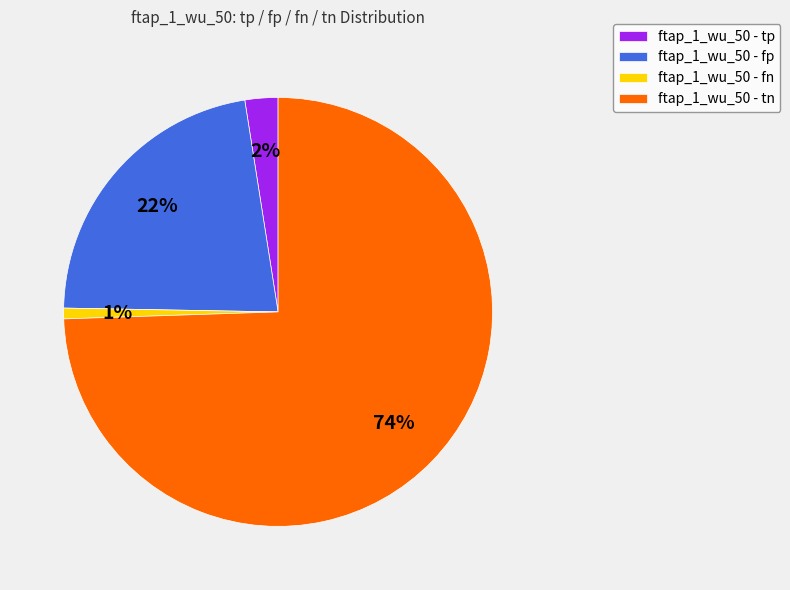

What is the smallest slice in the pie chart?

ftap_1_wu_50 - fn